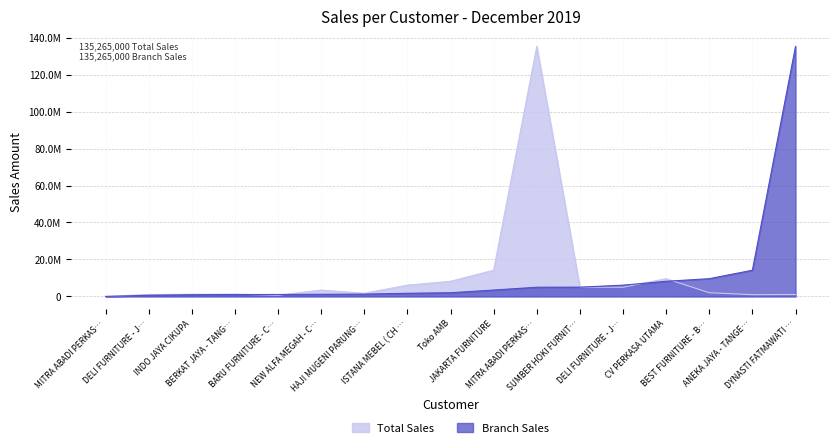

How many data points in Branch Sales are less than 1996616?

8